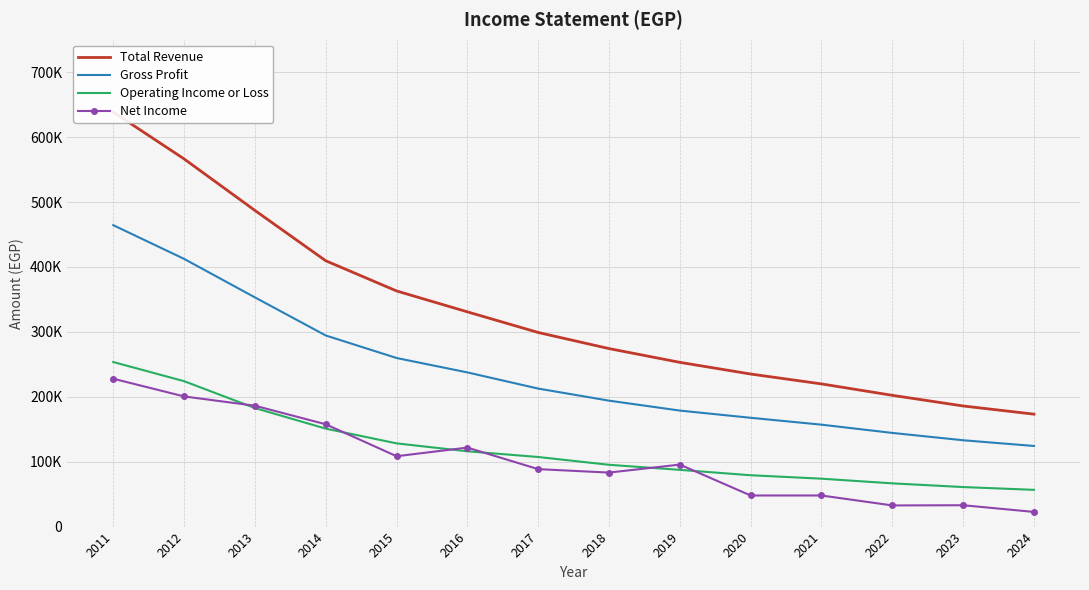

Is this an area chart (filled region under the line)?

No